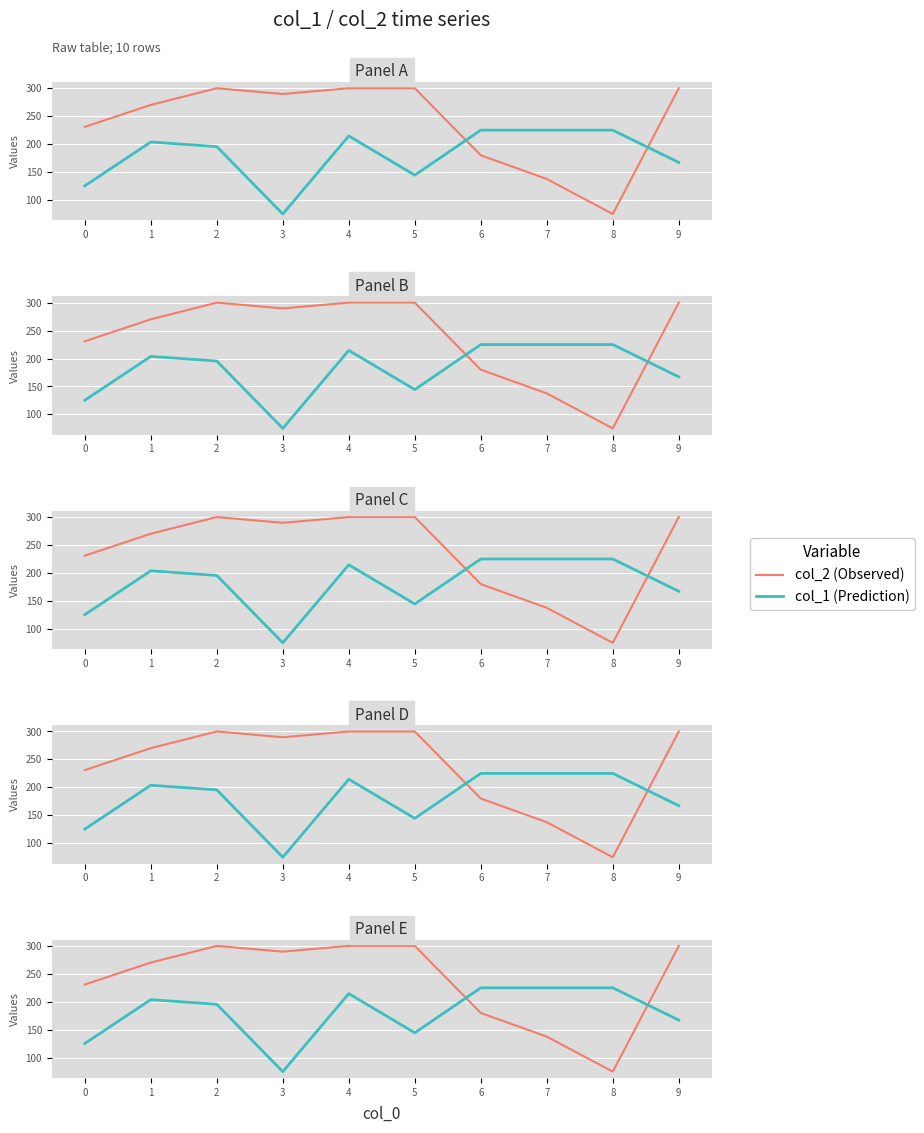

The col_2 (Observed) series shows 230.9 at 0. True or false?

True